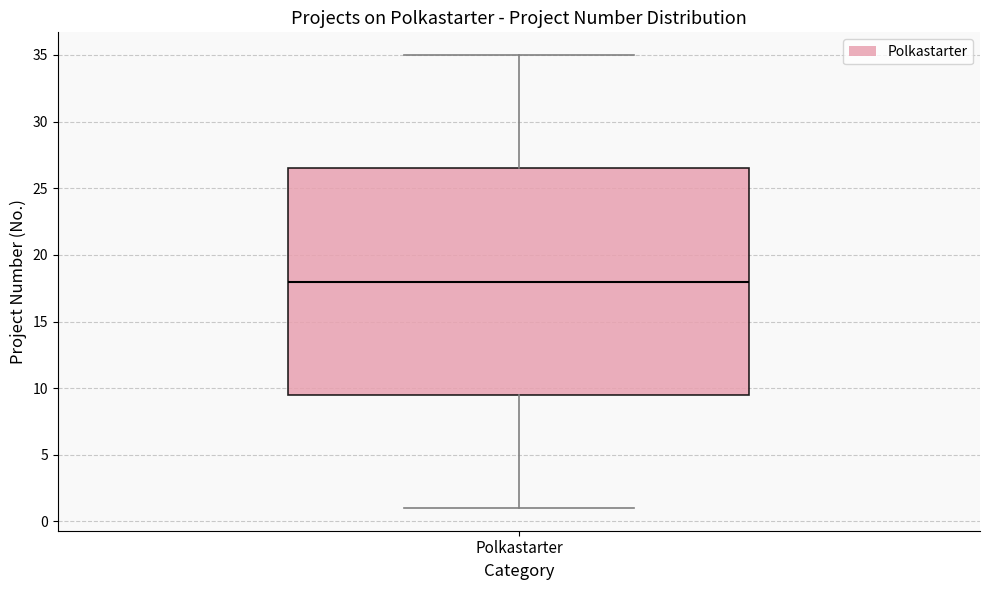

Where does the upper whisker of the box for Polkastarter end on the y-axis? The values are not printed on the chart, so give them approximately, as read against the axis.

35.0